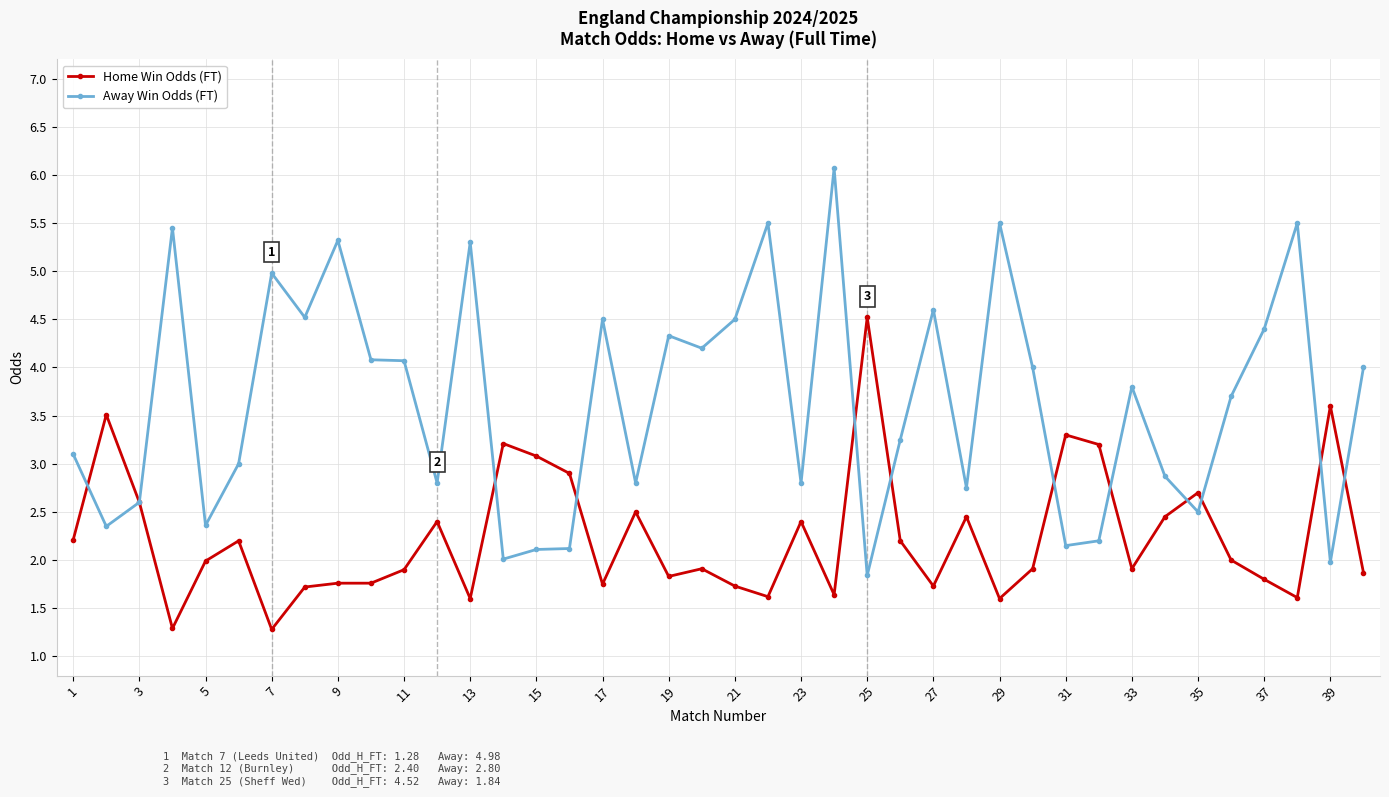

Which series has the largest total across all categories?

Away Win Odds (FT)